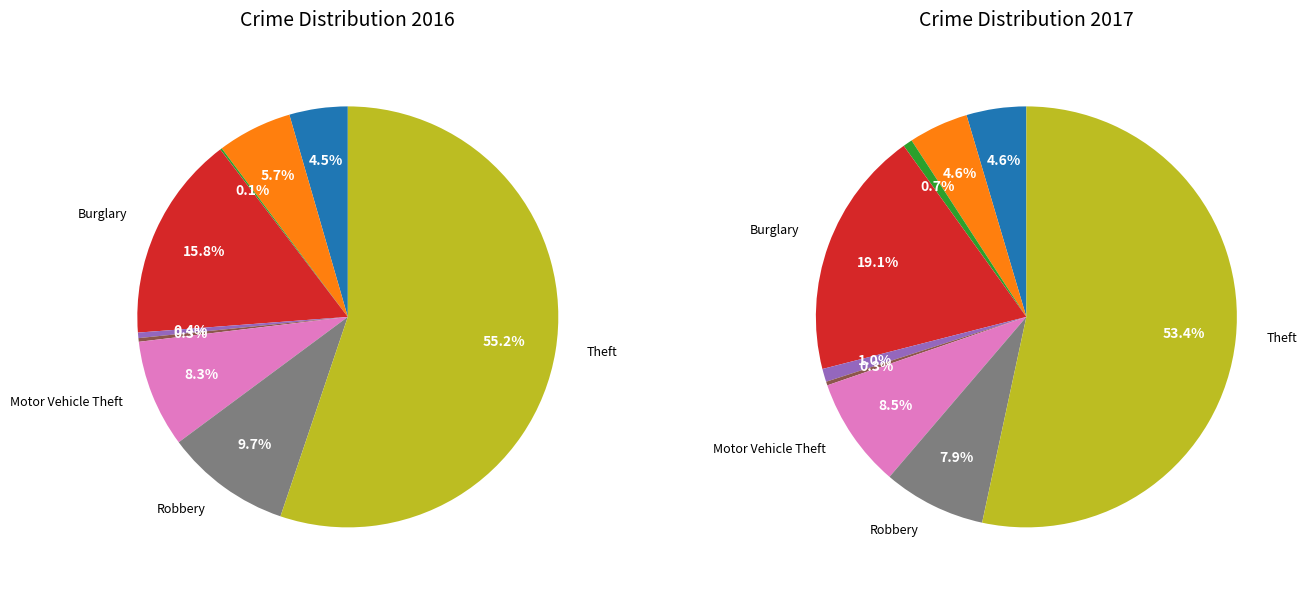

The Aggravated Battery slice represents 19% of the pie. True or false?

False